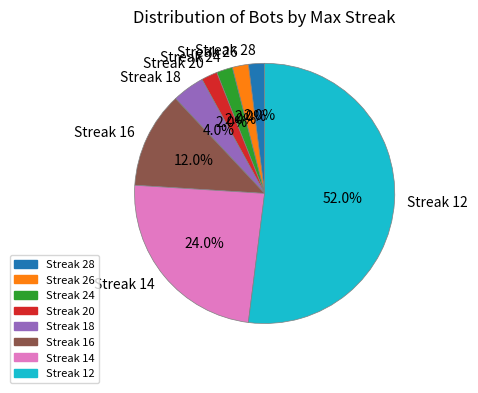

Which slice is the largest?

Streak 12